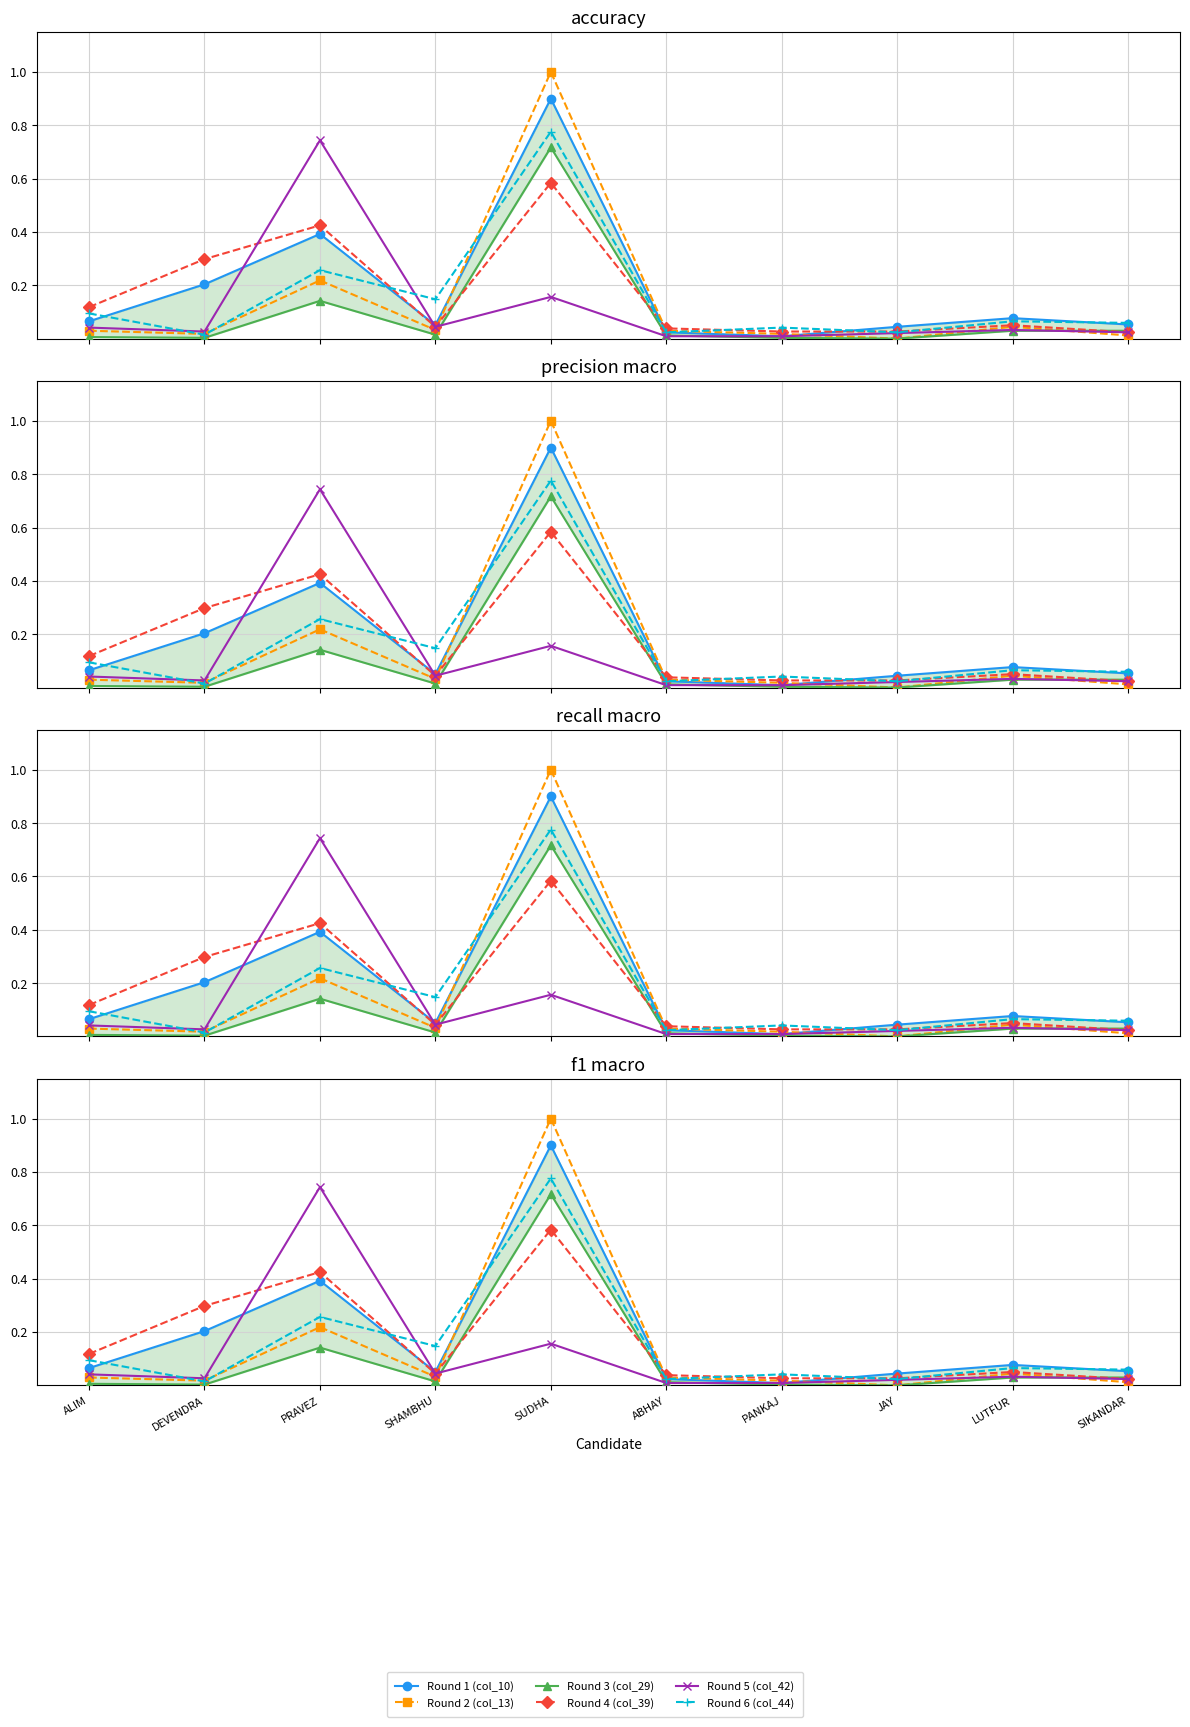

True or false: Round 3 (col_29) and Round 6 (col_44) cross at least once.

False